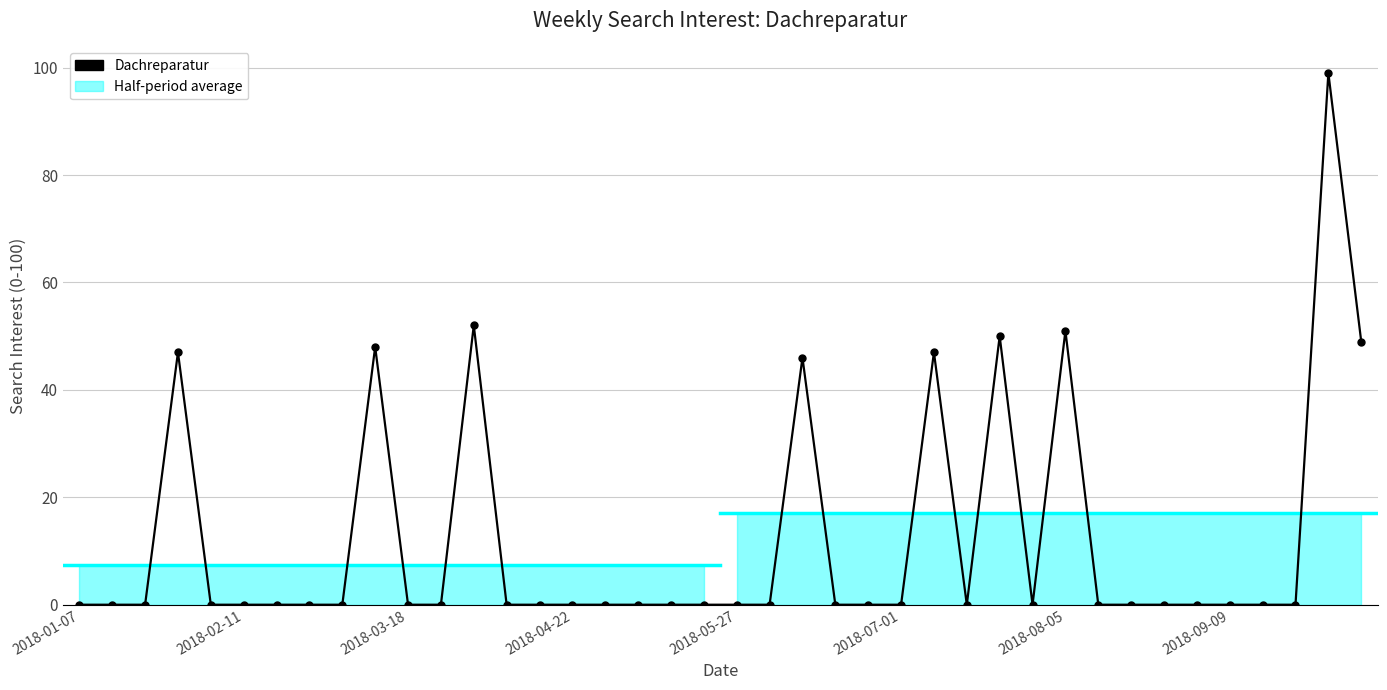

At which category does the chart reach its minimum across all series?

2018-01-07